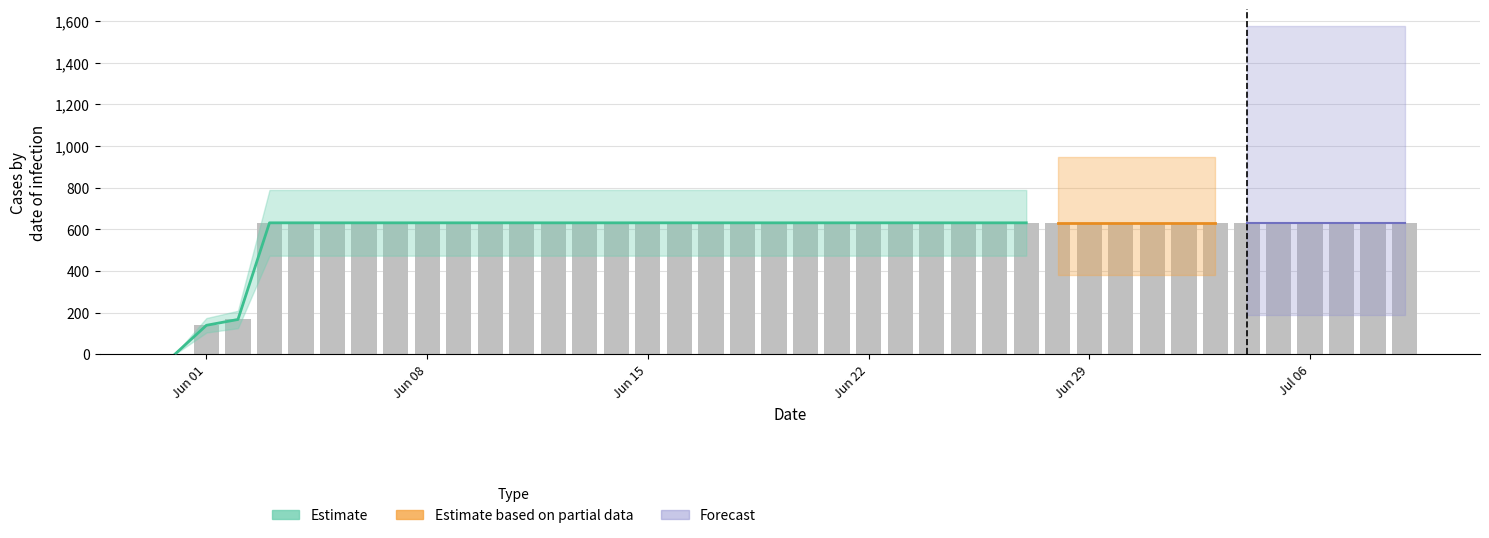

What position from the right is 2020-06-14?

26